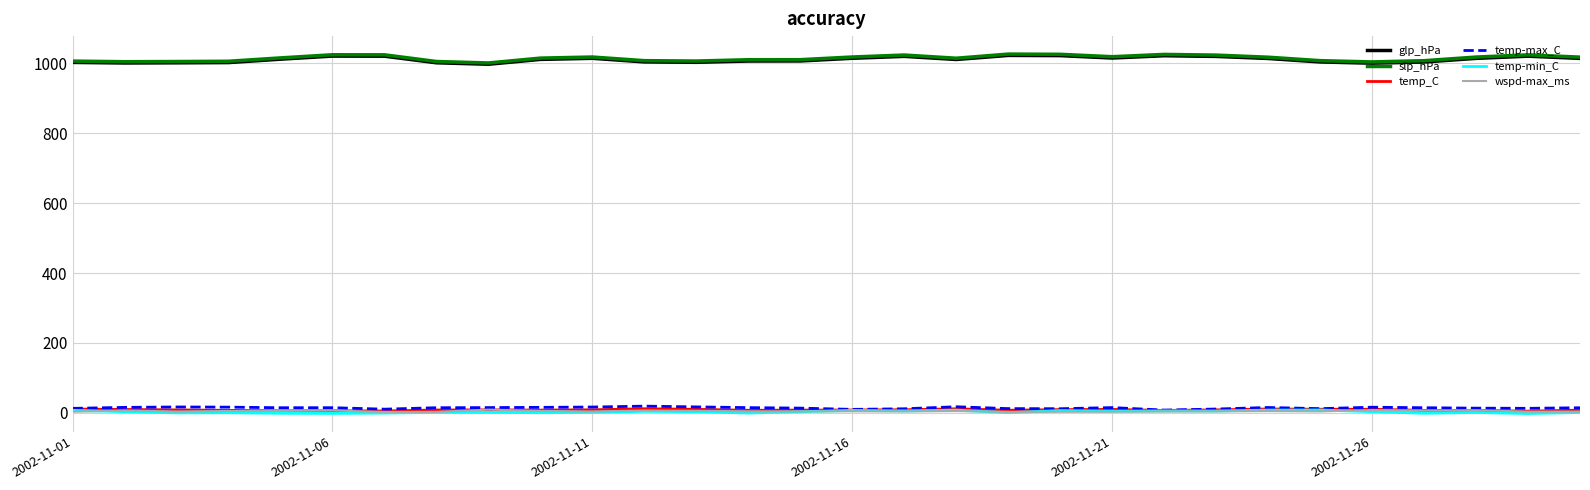

Which series has the widest spread of values?

slp_hPa